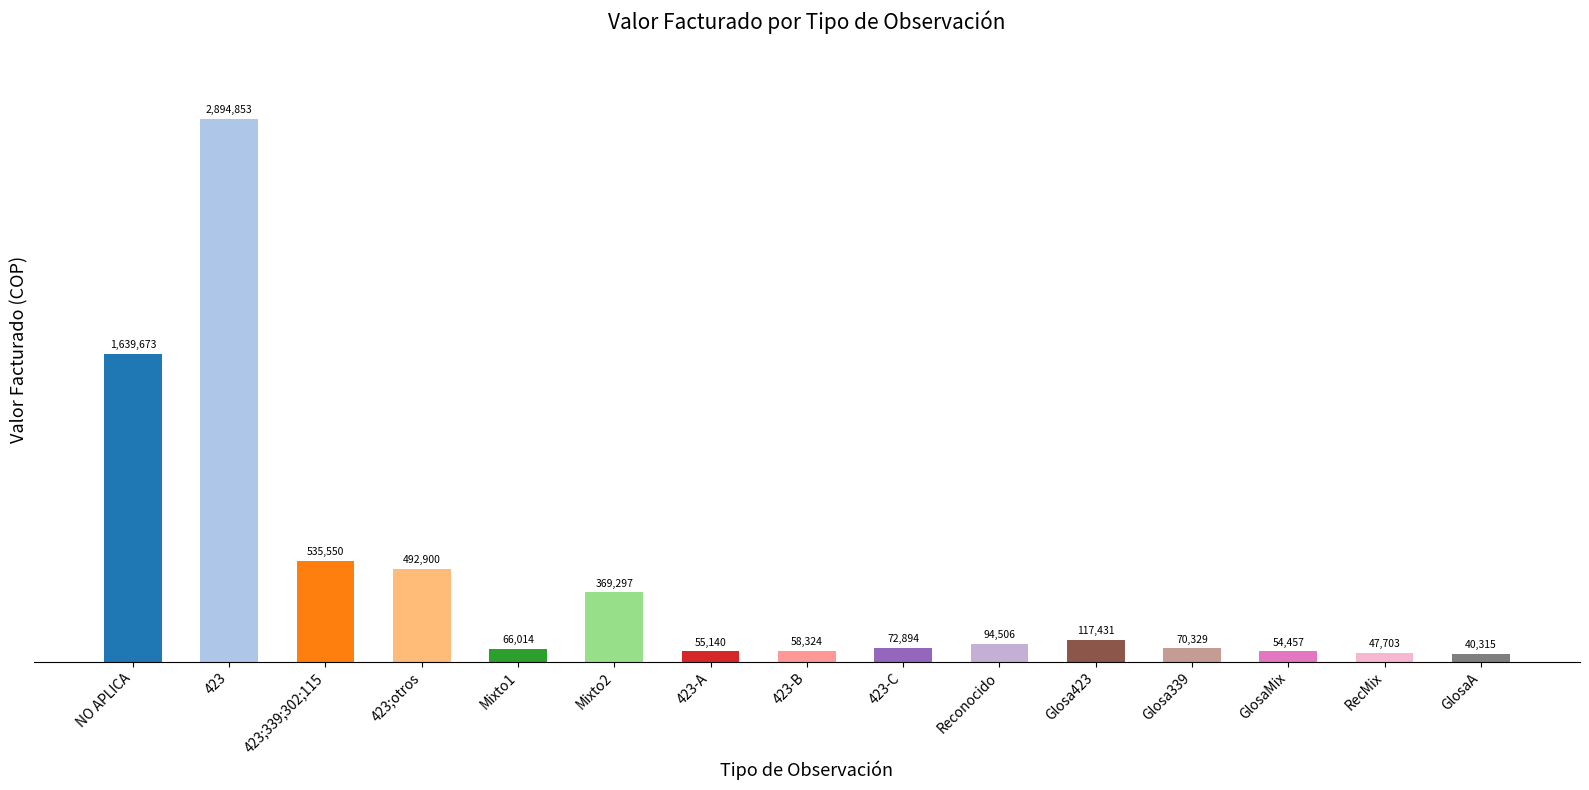

At which category does the chart reach its minimum across all series?

GlosaA